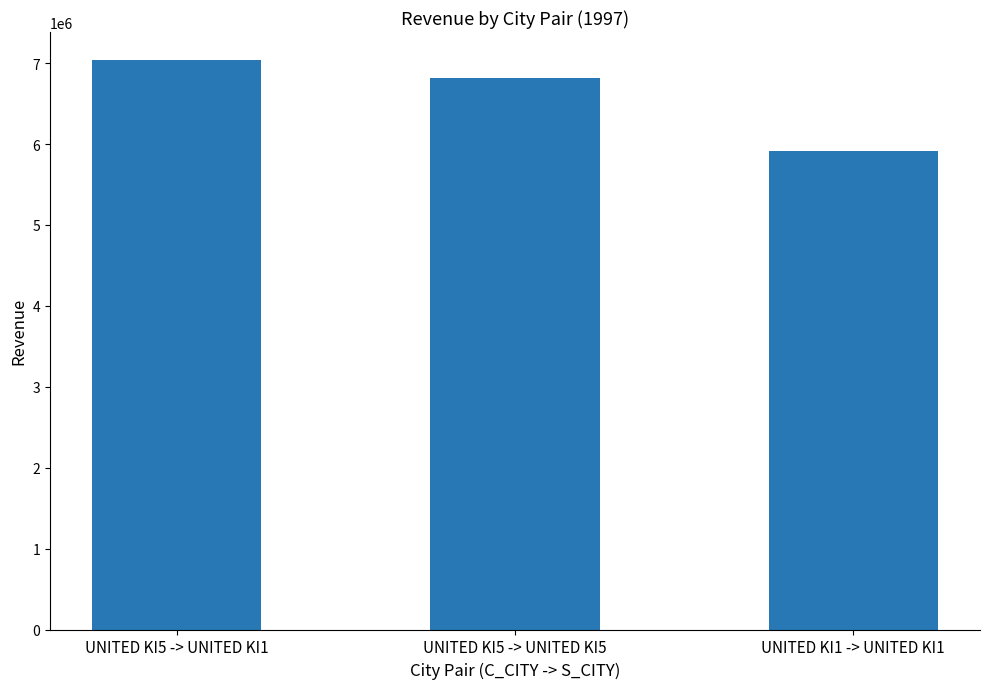

Between UNITED KI1 -> UNITED KI1 and UNITED KI5 -> UNITED KI1, which is larger?

UNITED KI5 -> UNITED KI1